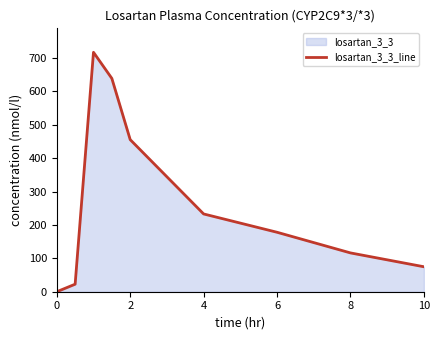

The value at 0 is 0.0. True or false?

True